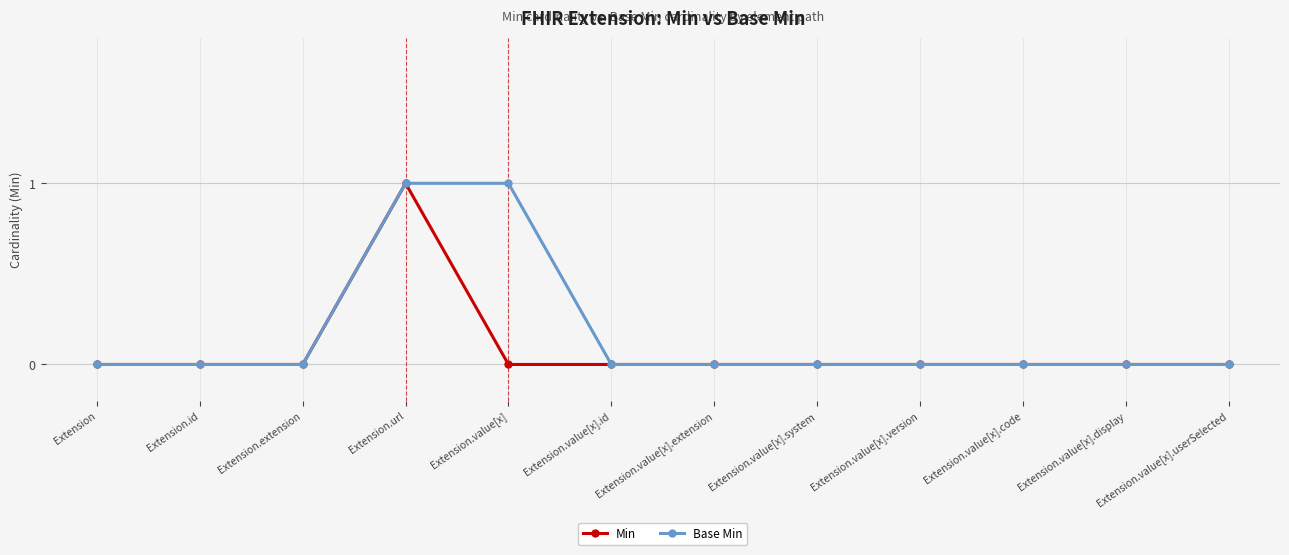

What are all the series names shown in the legend?

Min, Base Min